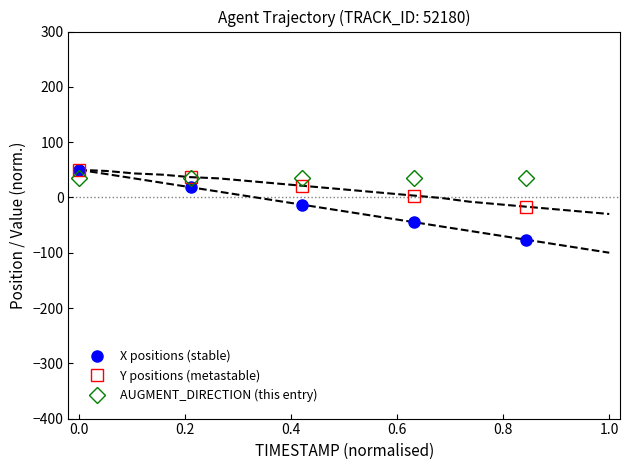

True or false: X positions (stable) has more than 0 interior local peaks.

False